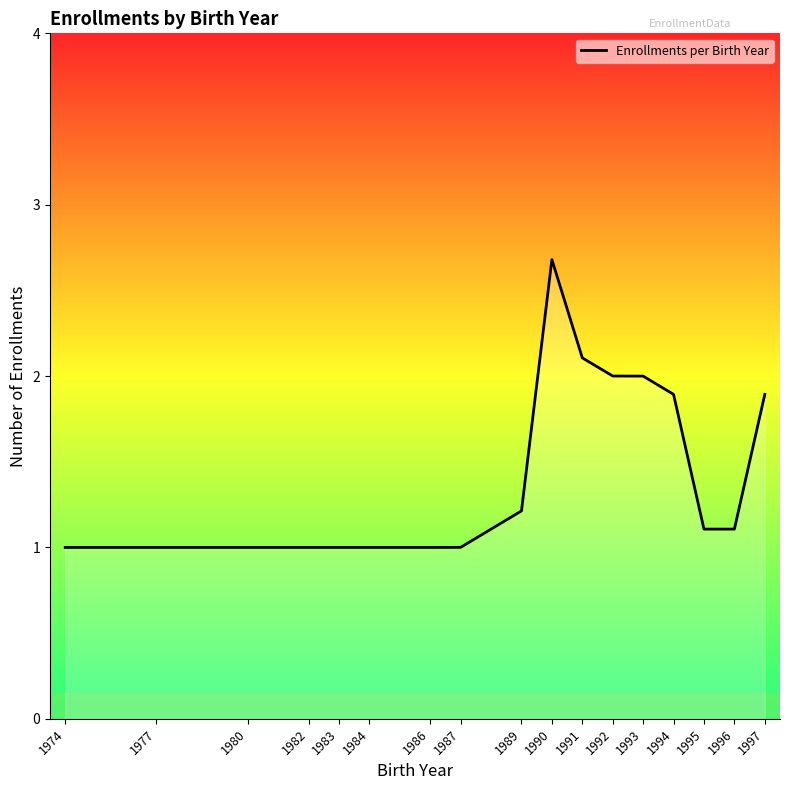

How many categories are shown in the chart?

17